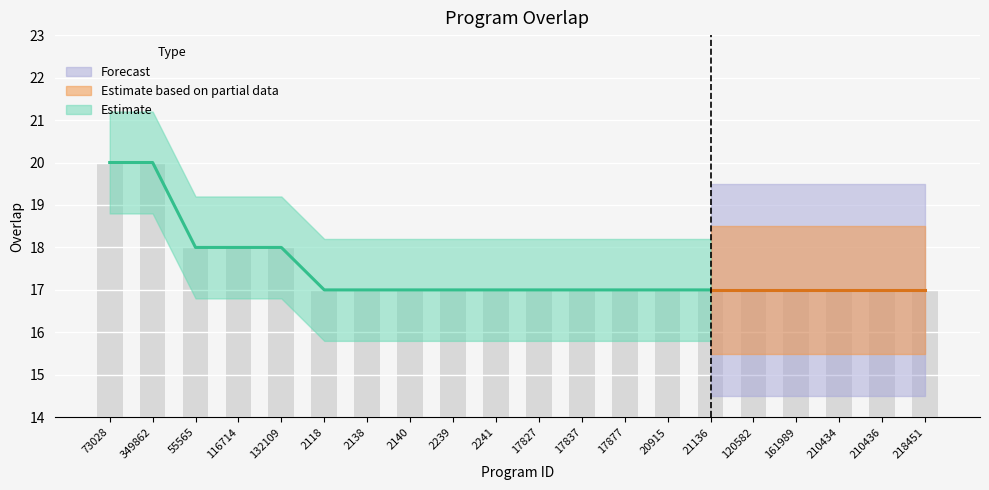

What is the difference between the maximum and minimum values?

3